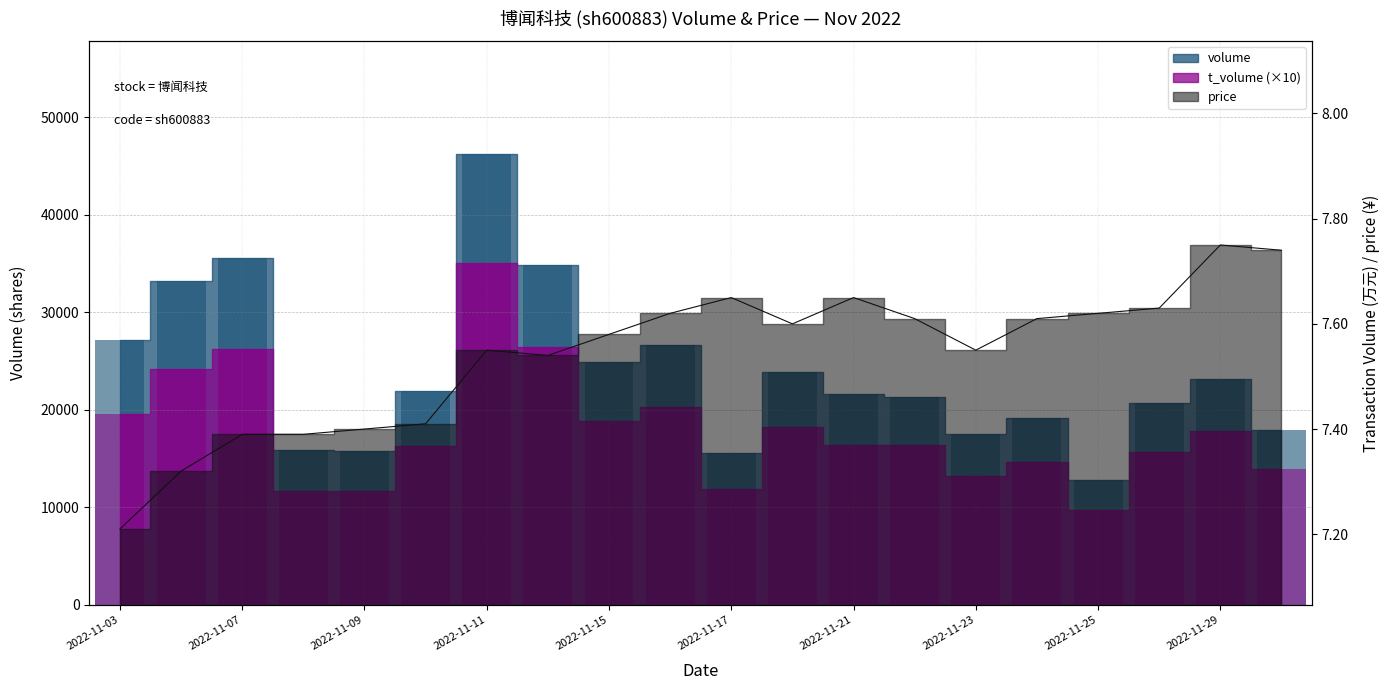

What is the difference between the maximum and second lowest values in the volume series?

30664.0